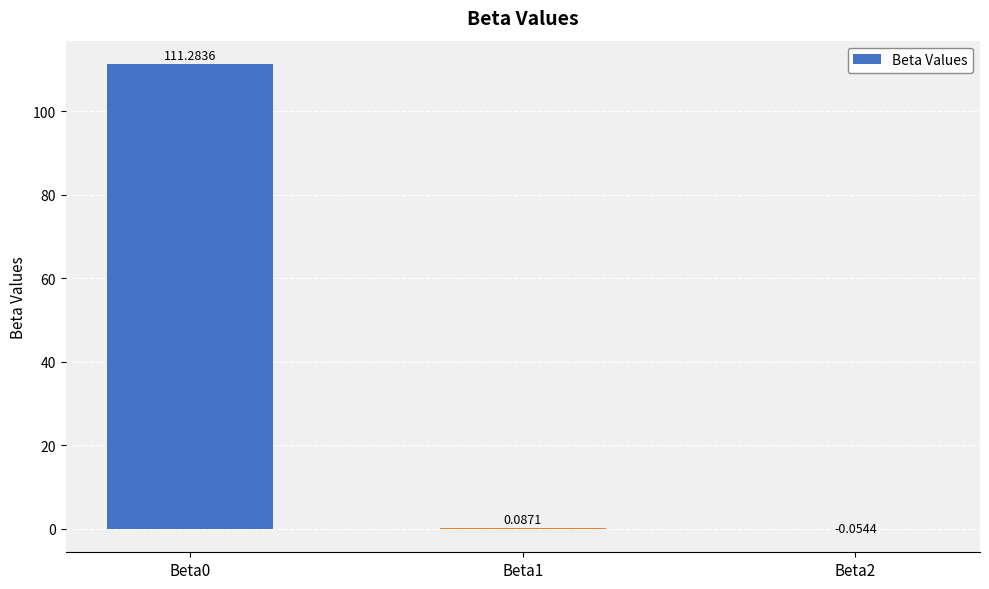

What is the sum of the values at Beta1 and Beta0?

111.4